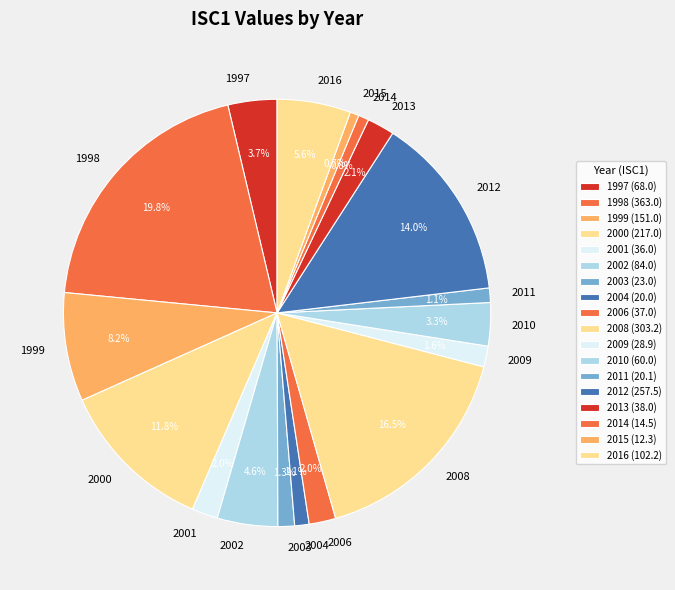

Do 2013 and 2011 together represent more than half of the pie?

No